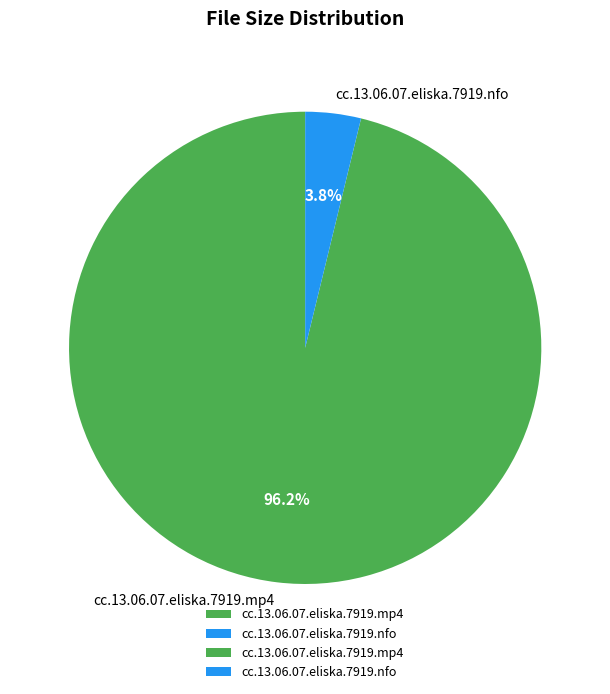

Which category has the biggest portion of the pie?

cc.13.06.07.eliska.7919.mp4